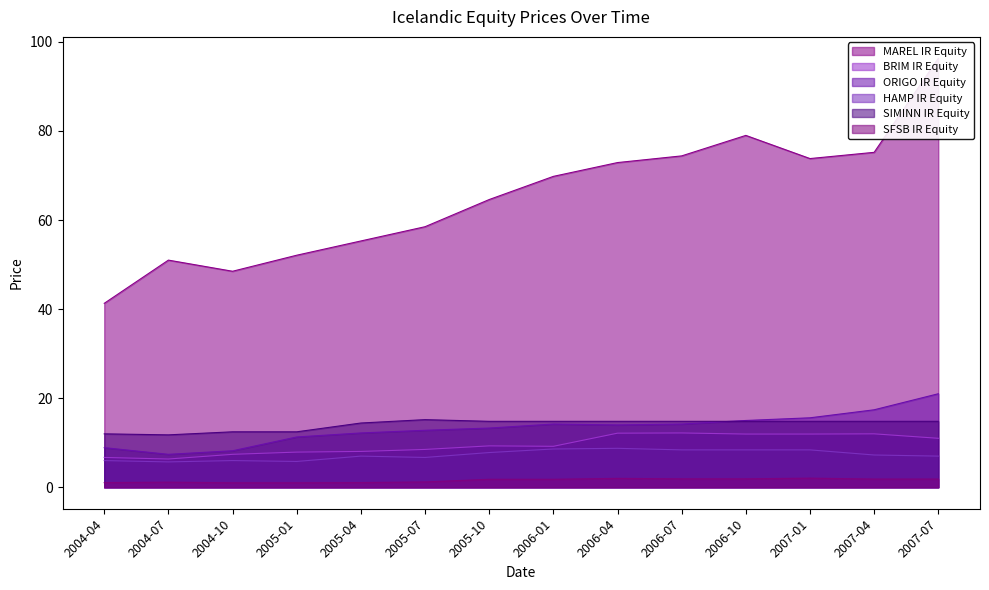

Reading right to left, extract all data points from this chart.

MAREL IR Equity: 96.3	75.2	73.8	79.0	74.4	72.9	69.8	64.6	58.5	55.3	52.1	48.5	51.0	41.3
BRIM IR Equity: 11.0	12.0	11.9	11.9	12.2	12.2	9.2	9.3	8.5	8.1	7.9	7.4	6.3	6.7
ORIGO IR Equity: 21.0	17.4	15.6	15.0	14.2	14.0	14.2	13.3	12.8	12.2	11.3	8.2	7.4	8.9
HAMP IR Equity: 7.0	7.2	8.4	8.4	8.4	8.8	8.6	7.8	6.7	7.0	5.8	6.0	5.7	6.0
SIMINN IR Equity: 14.8	14.8	14.8	14.8	14.8	14.8	14.8	14.8	15.2	14.4	12.5	12.5	11.8	12.0
SFSB IR Equity: 1.9	1.9	2.0	1.9	1.9	2.0	1.8	1.8	1.2	1.1	1.0	1.0	1.1	1.1